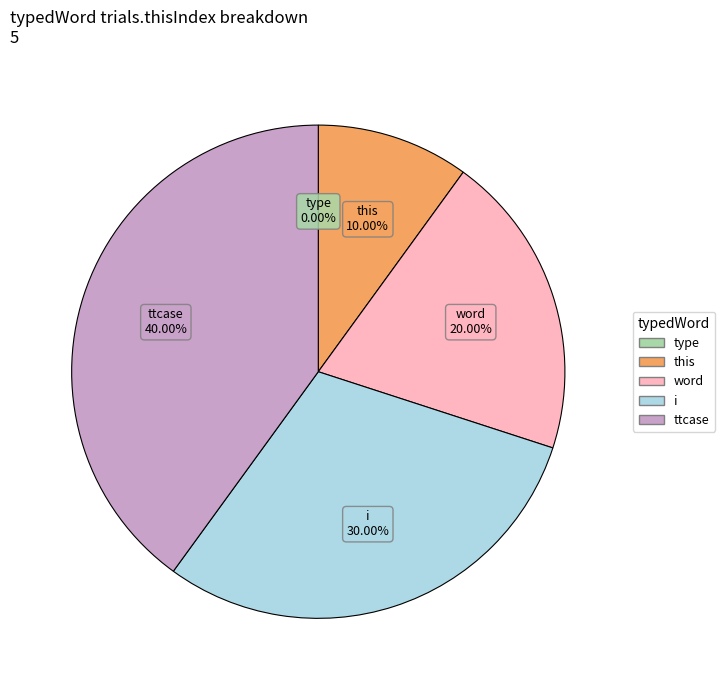

Does any single category account for the majority?

No